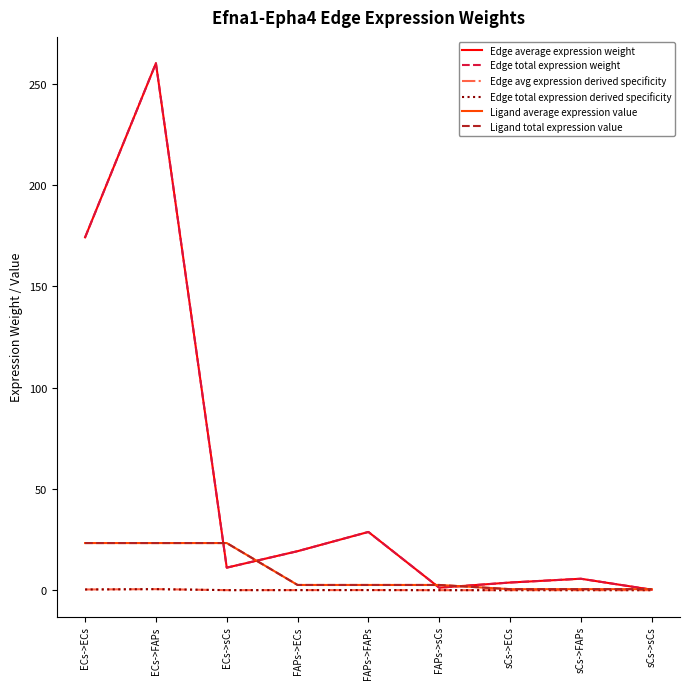

Does the chart display data point markers on the line(s)?

No